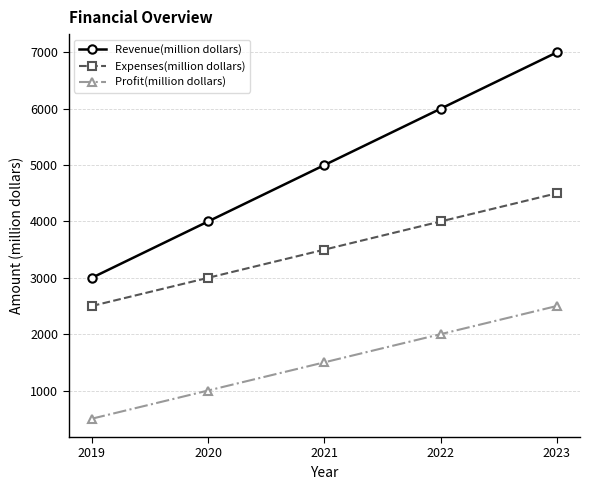

Which series changed the most between 2020 and 2022?

Revenue(million dollars)